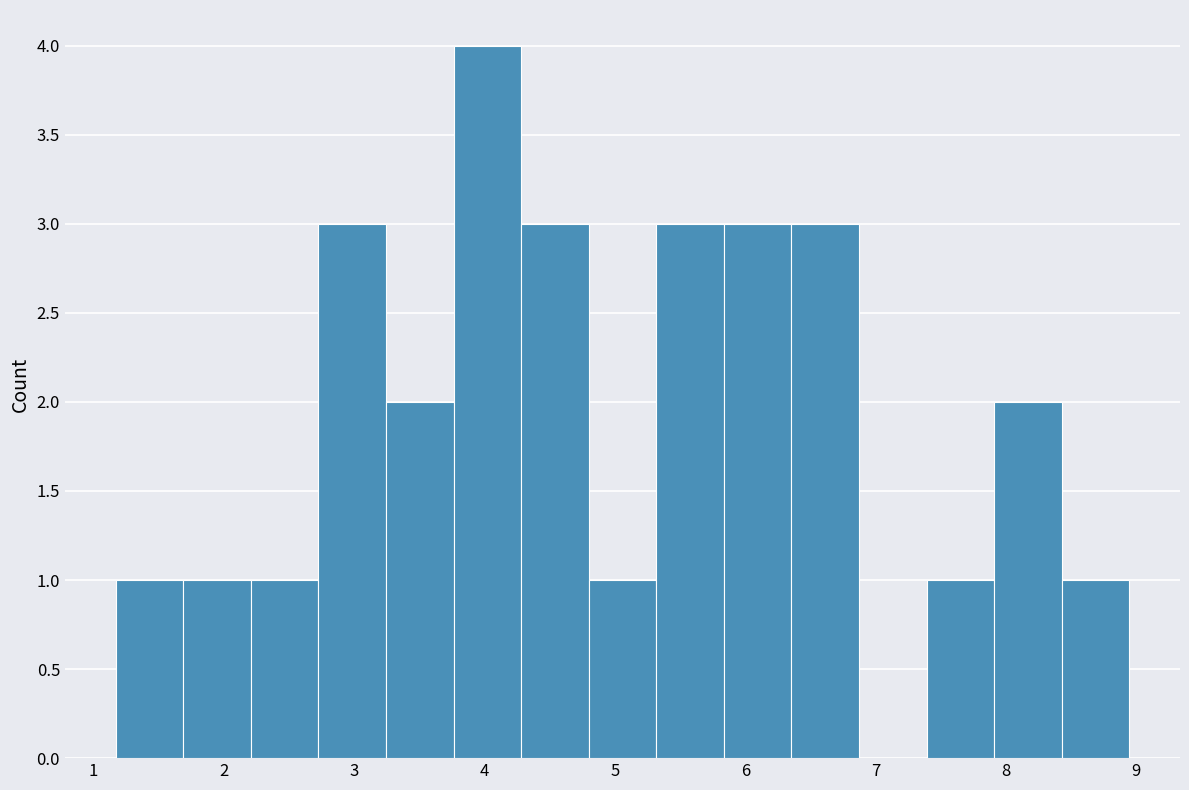

Reading left to right, list every bar in this chart as the range it spans on the x-axis followed by its height. Neither the bar edges nor the heights are printed on the chart, so give them approximately, as read against the axes.

1.2 to 1.7: 1
1.7 to 2.2: 1
2.2 to 2.7: 1
2.7 to 3.2: 3
3.2 to 3.8: 2
3.8 to 4.3: 4
4.3 to 4.8: 3
4.8 to 5.3: 1
5.3 to 5.8: 3
5.8 to 6.4: 3
6.4 to 6.9: 3
6.9 to 7.4: 0
7.4 to 7.9: 1
7.9 to 8.4: 2
8.4 to 8.9: 1